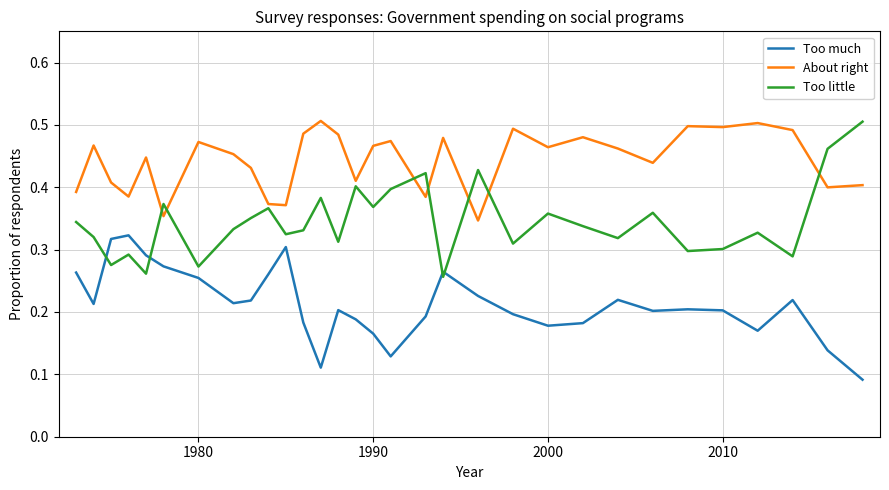

List the series in order of their overall mean, highest first.

About right, Too little, Too much